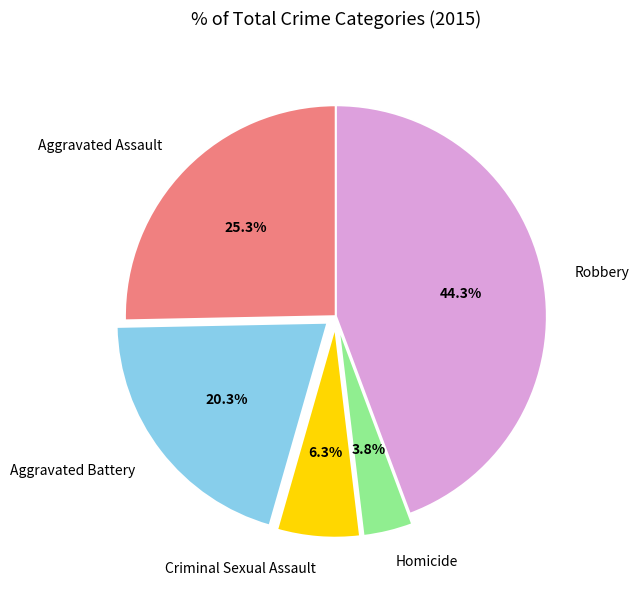

Approximately how many times larger is the value at Robbery compared to Criminal Sexual Assault?

7.0